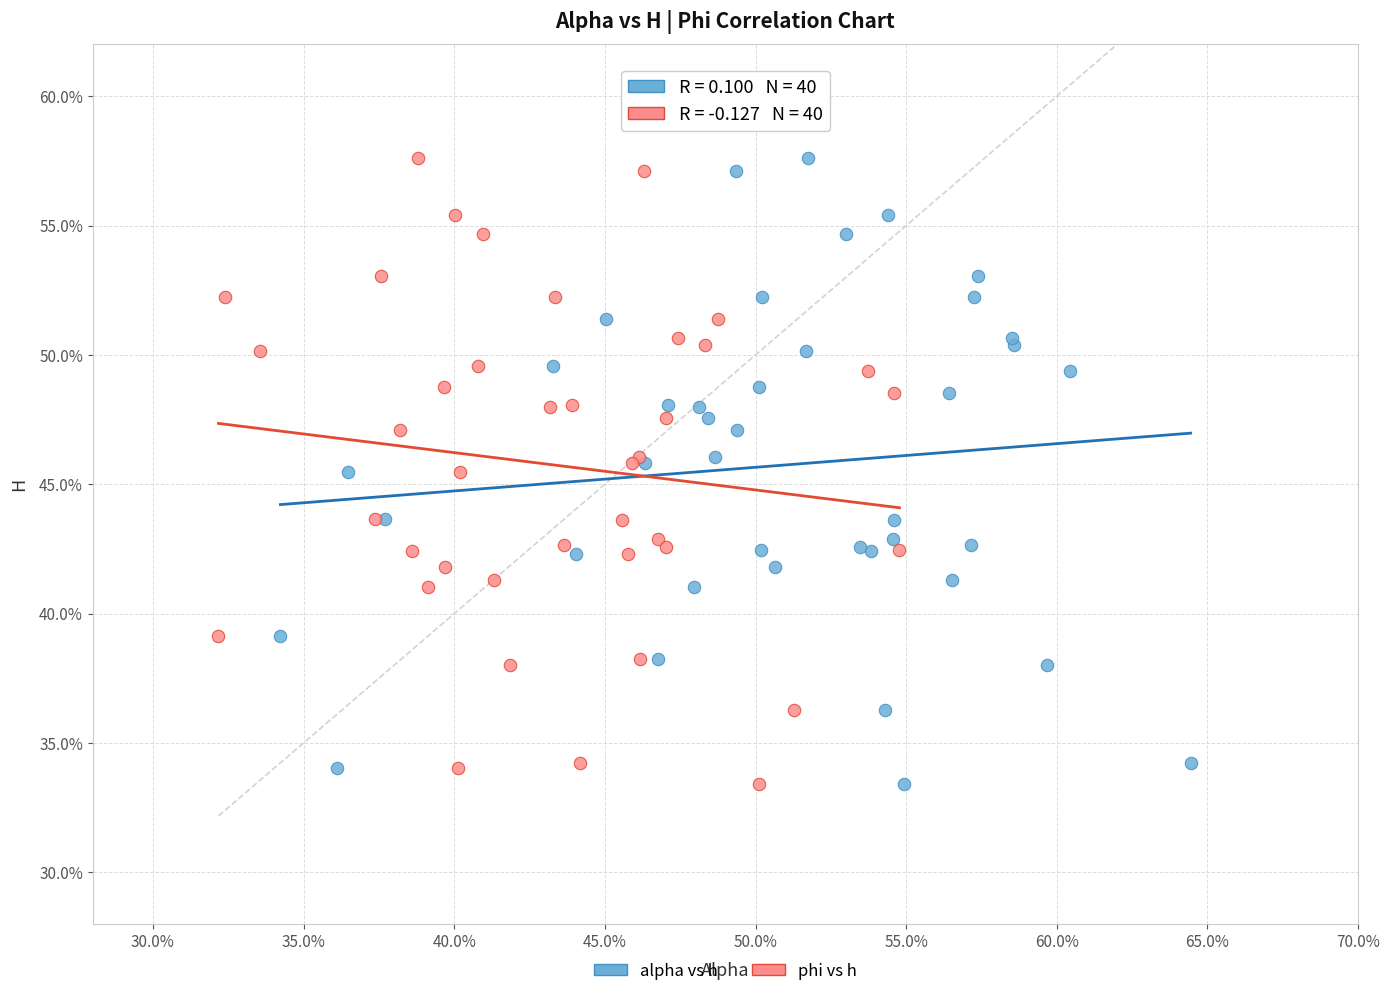

What are all the series names shown in the legend?

alpha vs h, phi vs h